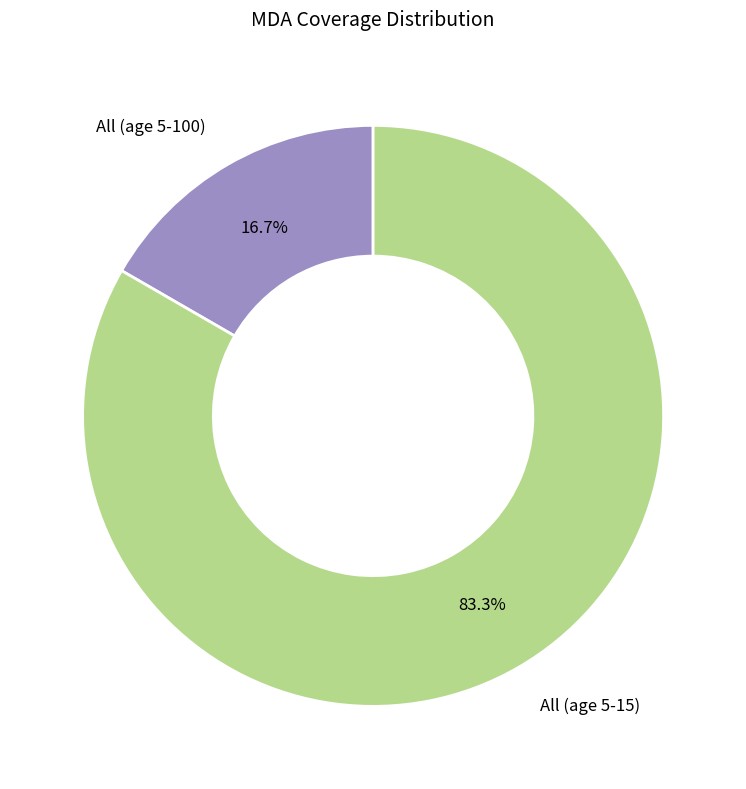

Which slice represents more than half of the pie?

All (age 5-15)